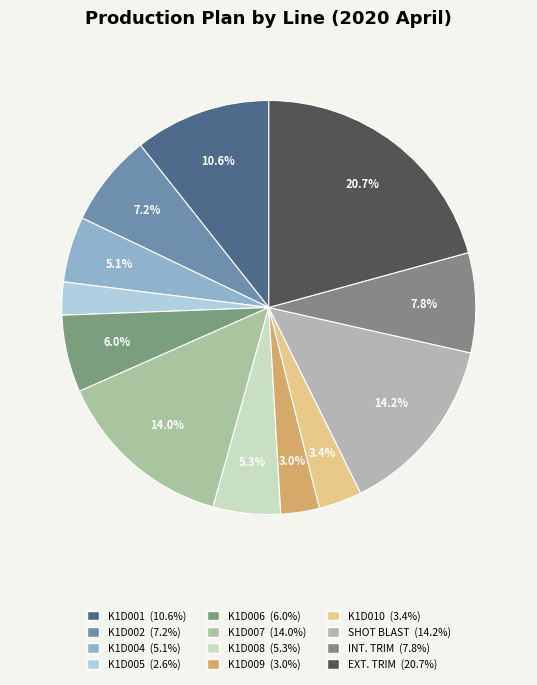

How many segments does this pie chart have?

12